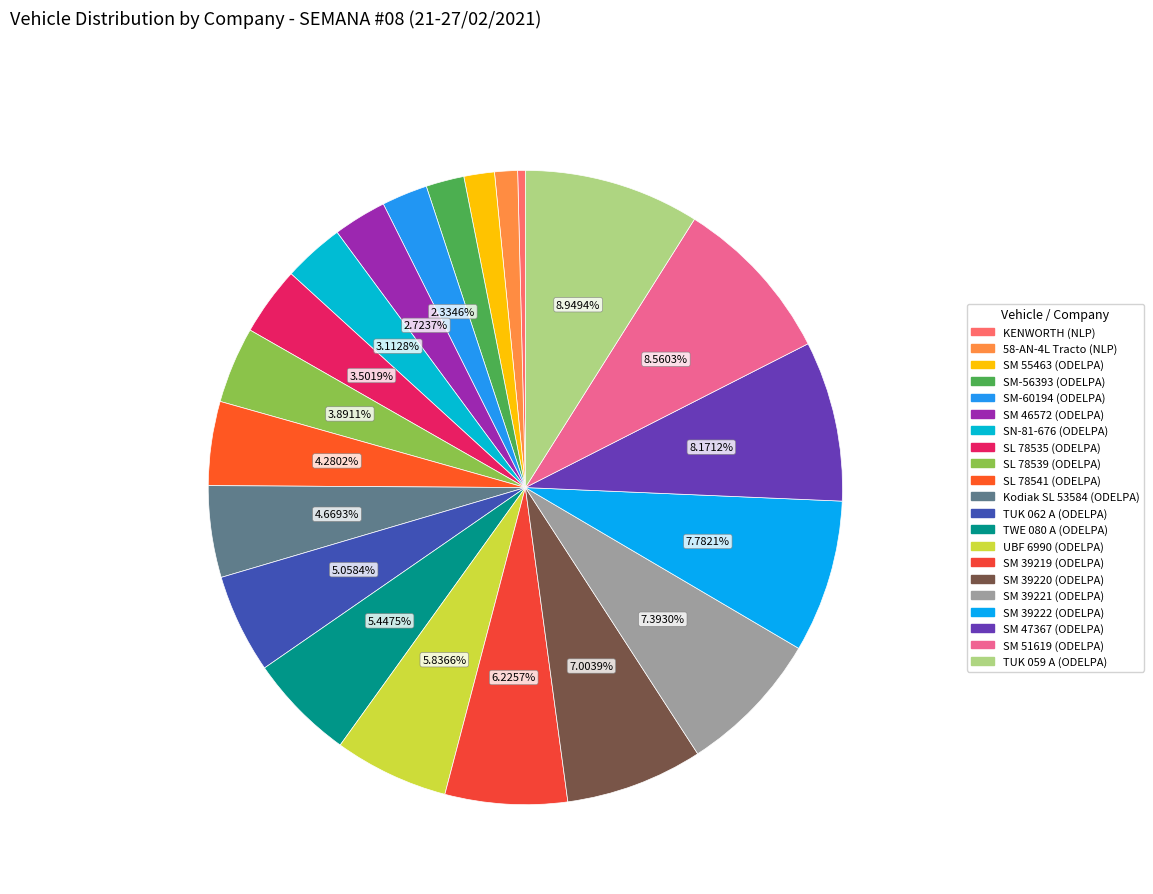

Which has a higher value, SM 55463 (ODELPA) or SM 39221 (ODELPA)?

SM 39221 (ODELPA)